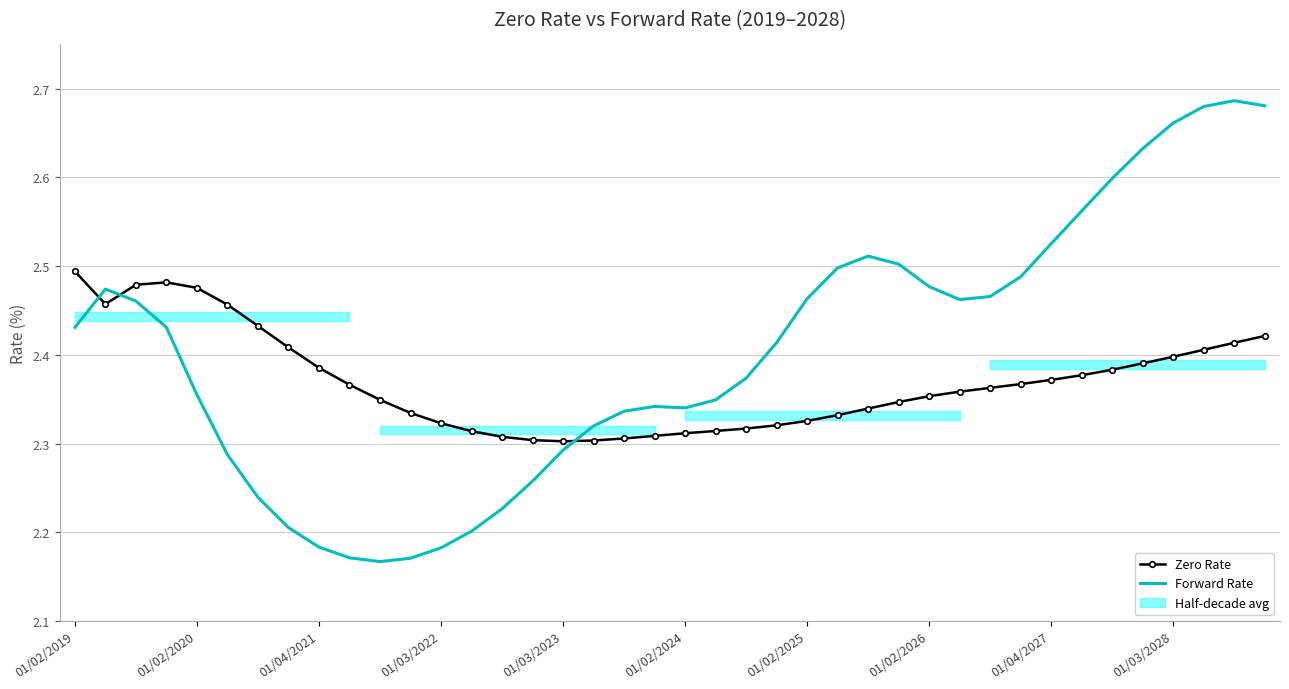

What is the sum of the Forward Rate values at 19 and 36?

5.0